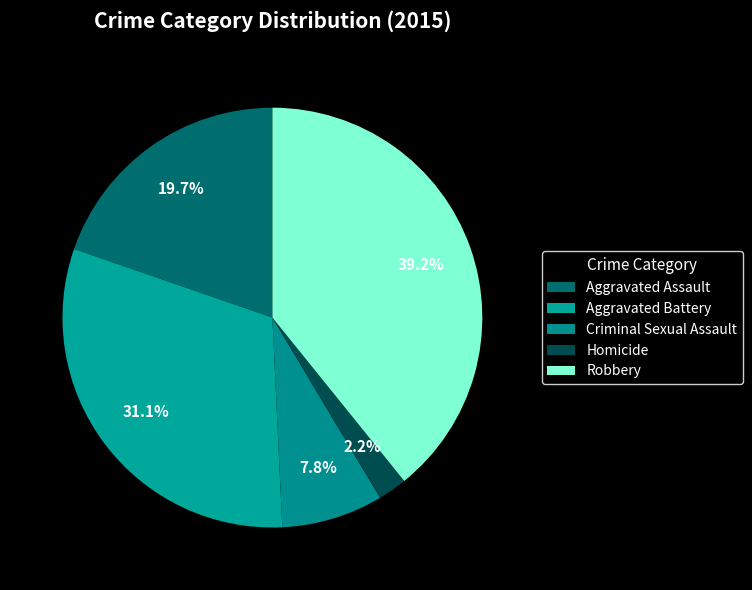

Count the number of slices in the pie.

5